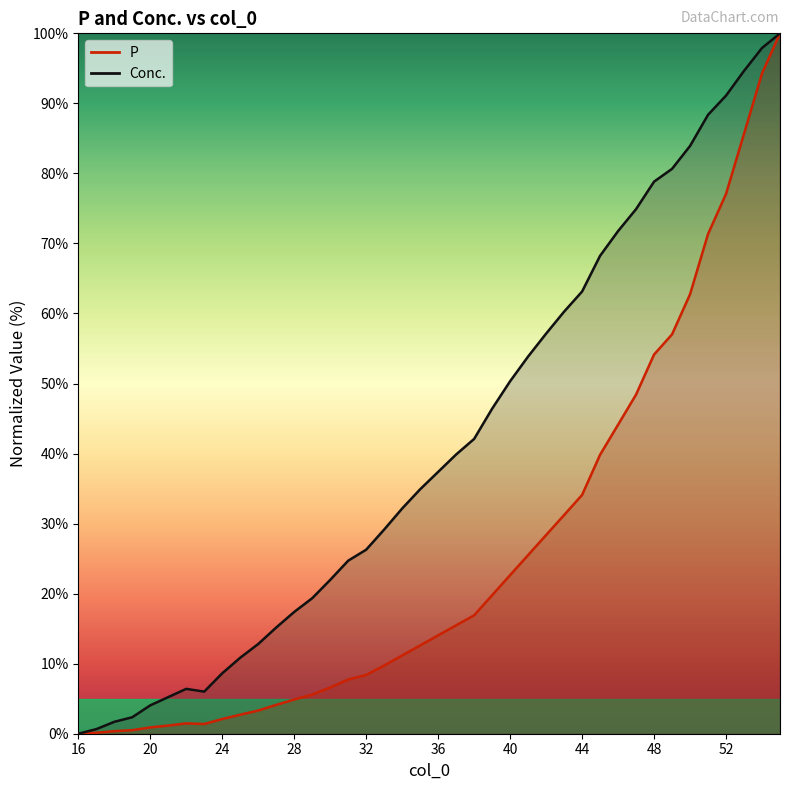

How many values in P are above zero?

39